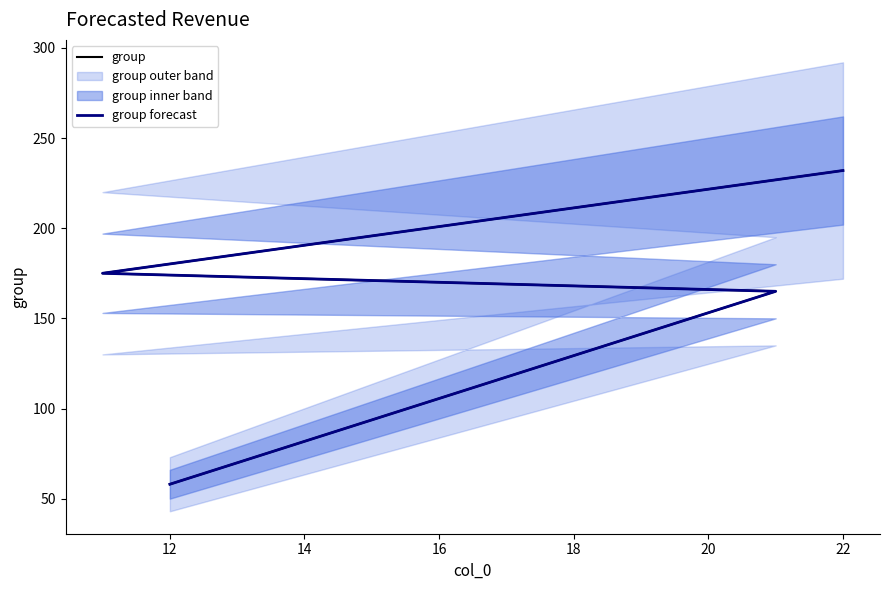

Is this an area chart (filled region under the line)?

No